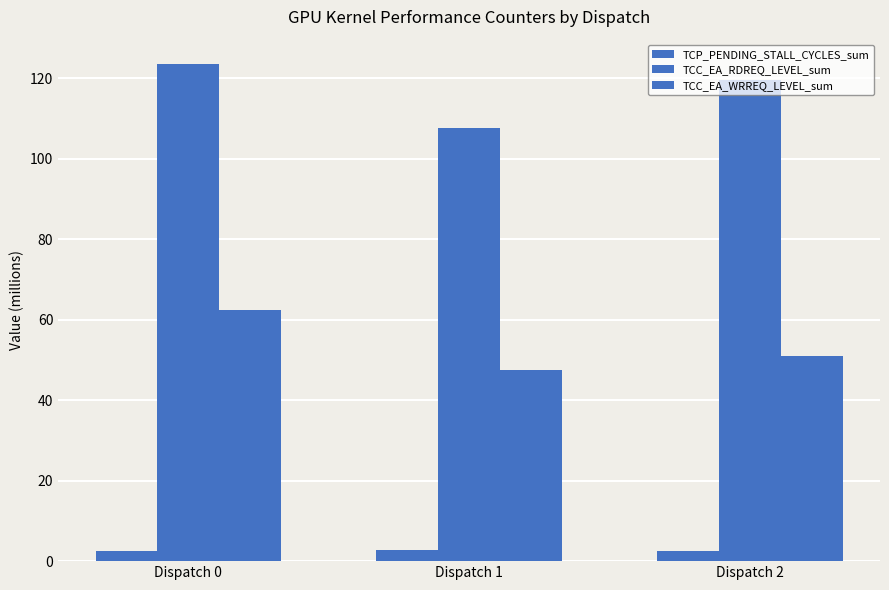

Which series has the widest spread of values?

TCC_EA_RDREQ_LEVEL_sum